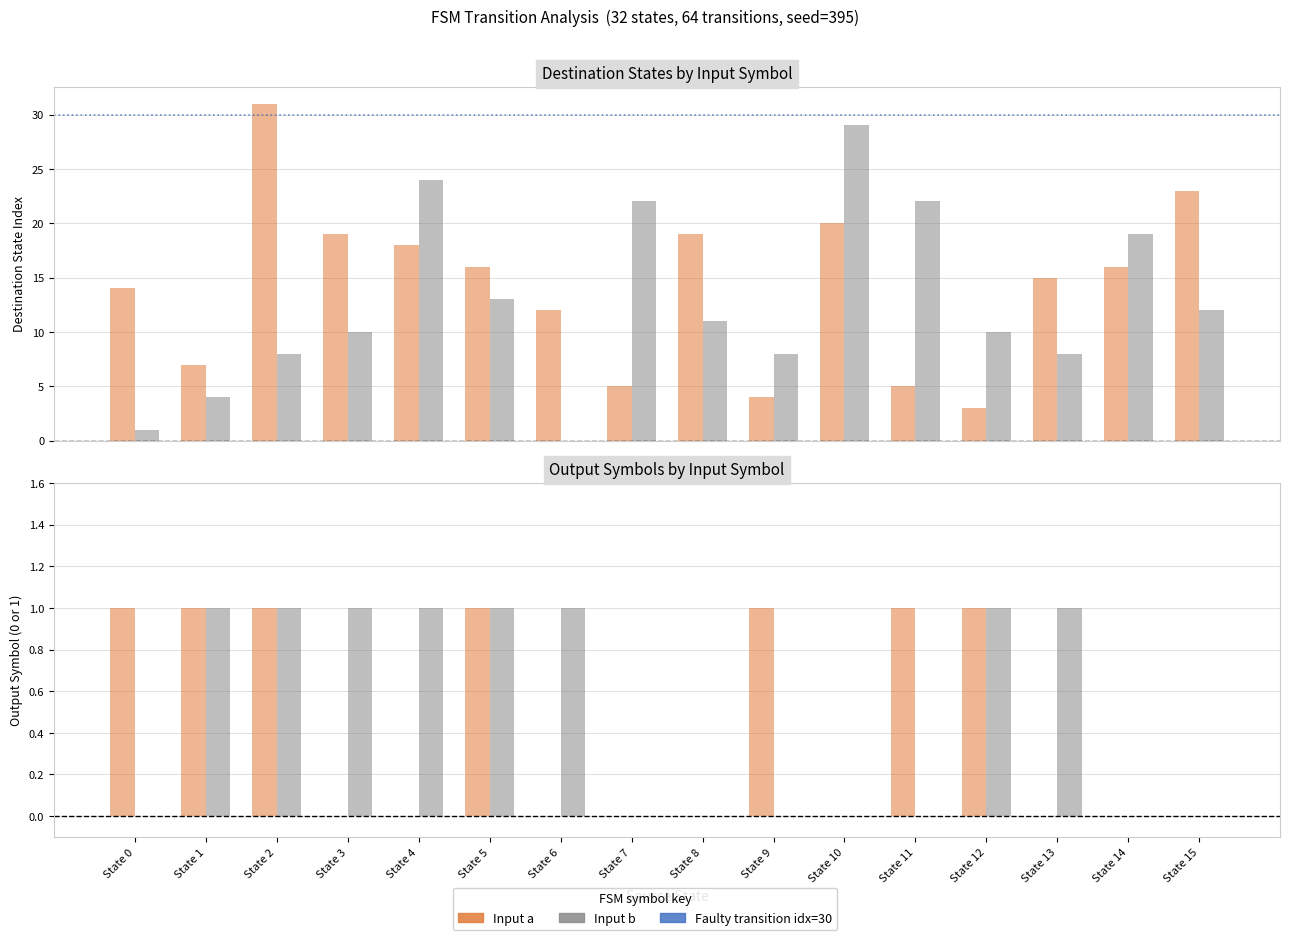

At which label does dest_state (input b) first exceed 11?

State 4